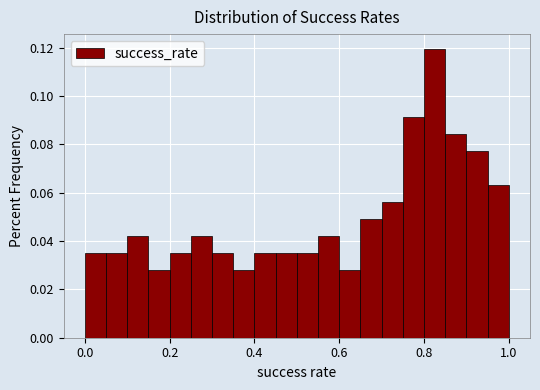

Read against the x-axis, roughly where is the centre of the tallest bar?

0.82